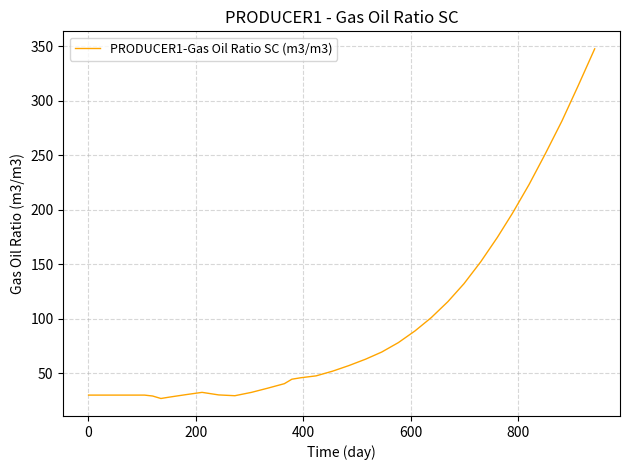

What is the difference between the maximum and minimum values?

320.5